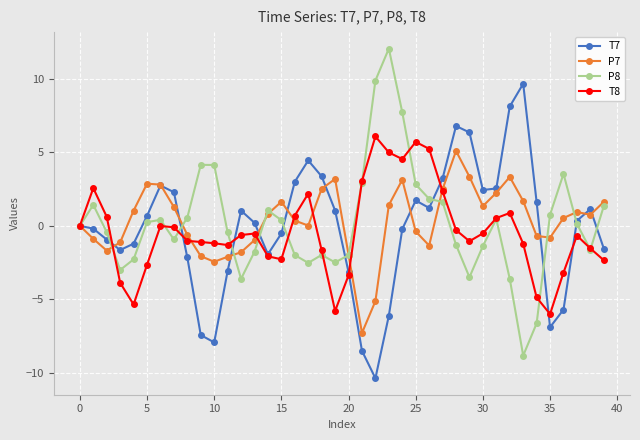

What is the minimum value shown in the chart?

-10.4